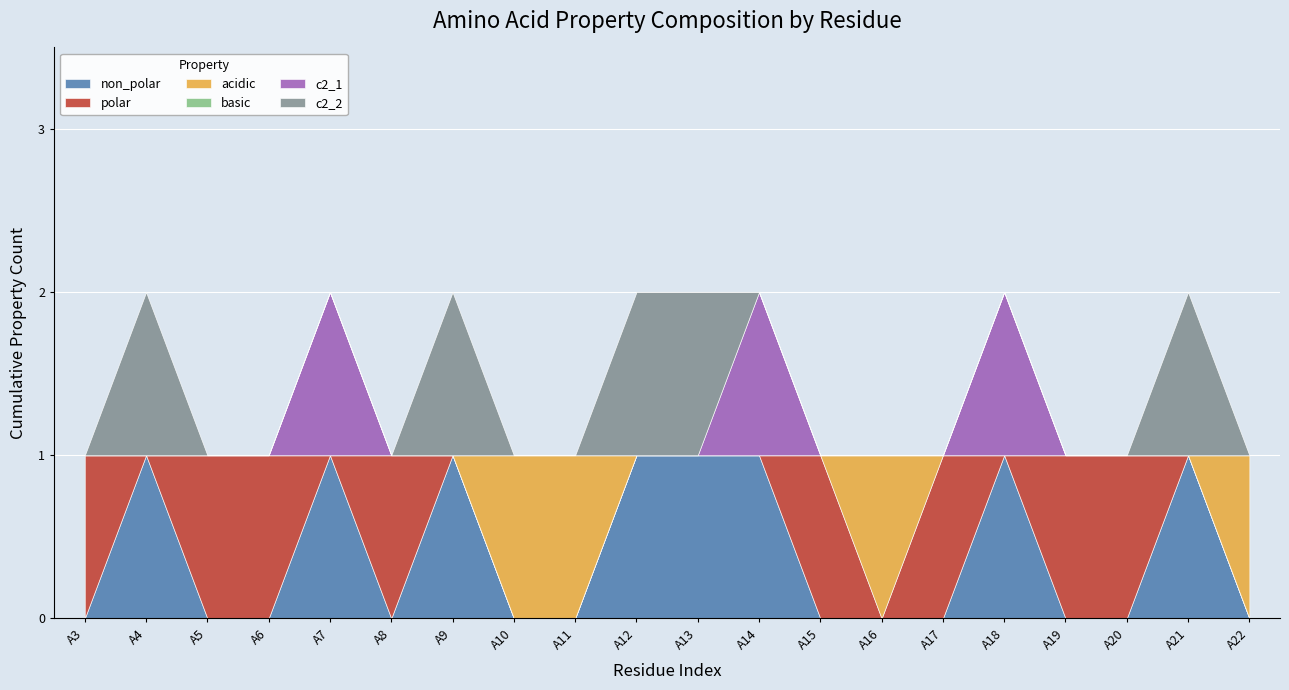

How many lines are shown in the chart?

6